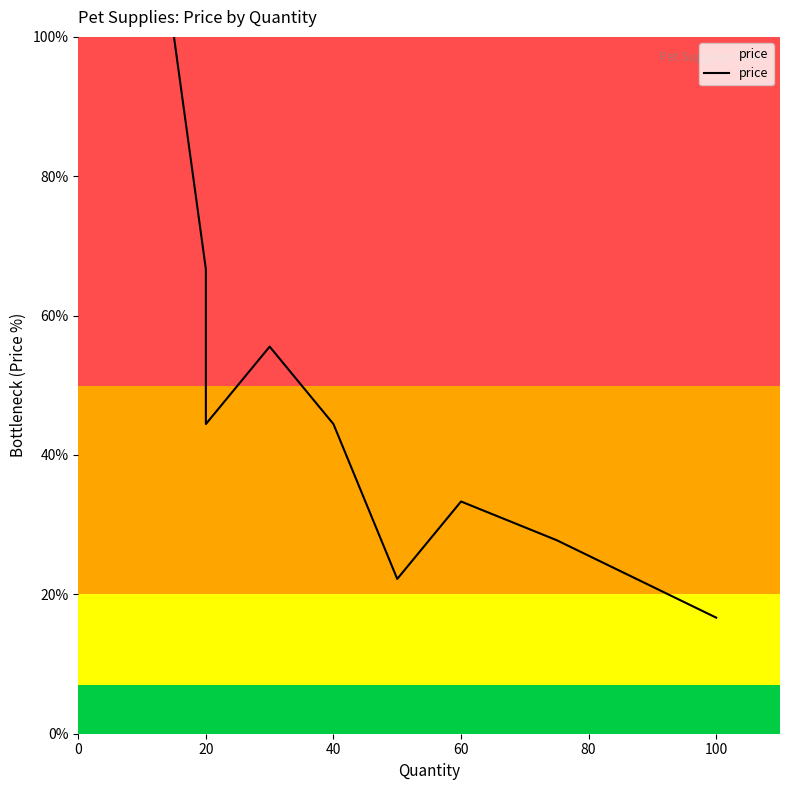

The chart shows a value of 59.2 at 60. True or false?

False